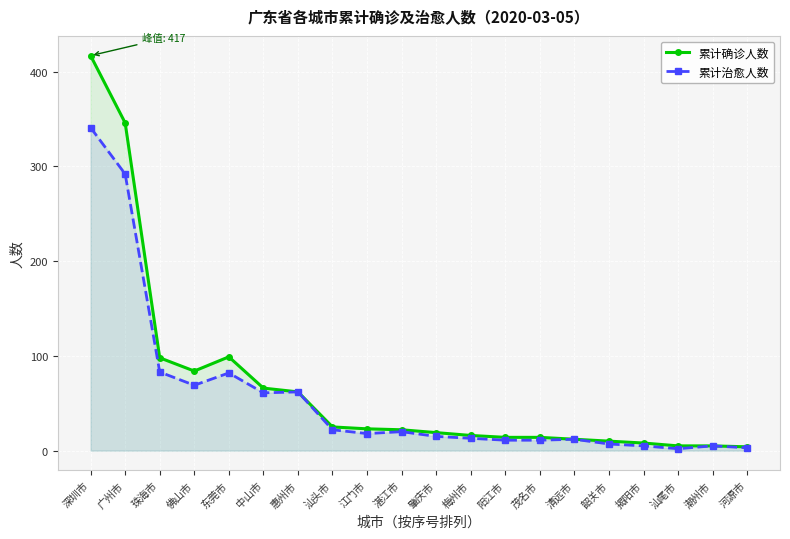

True or false: 累计确诊人数 and 累计治愈人数 intersect in this chart.

False